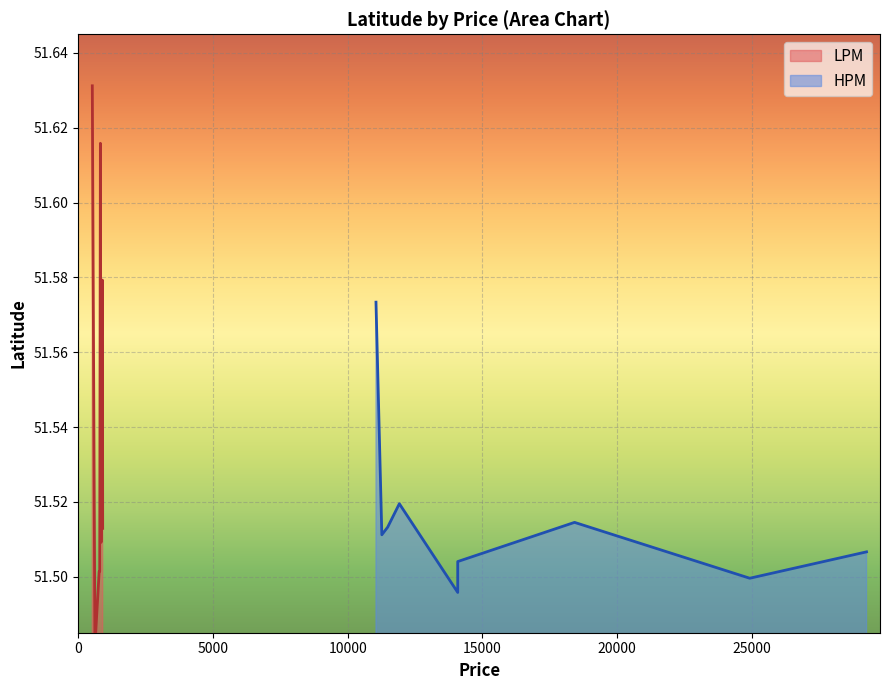

Does the chart display data point markers on the line(s)?

No